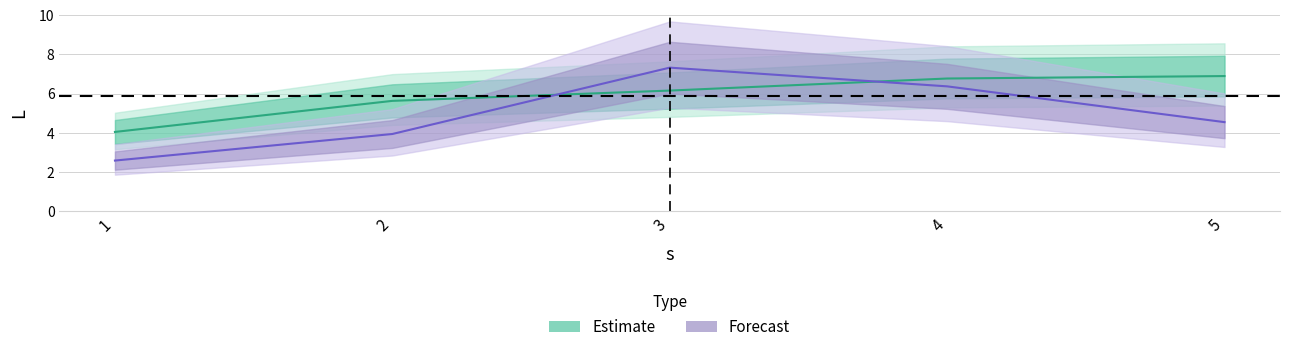

How many data points does each series have?

5